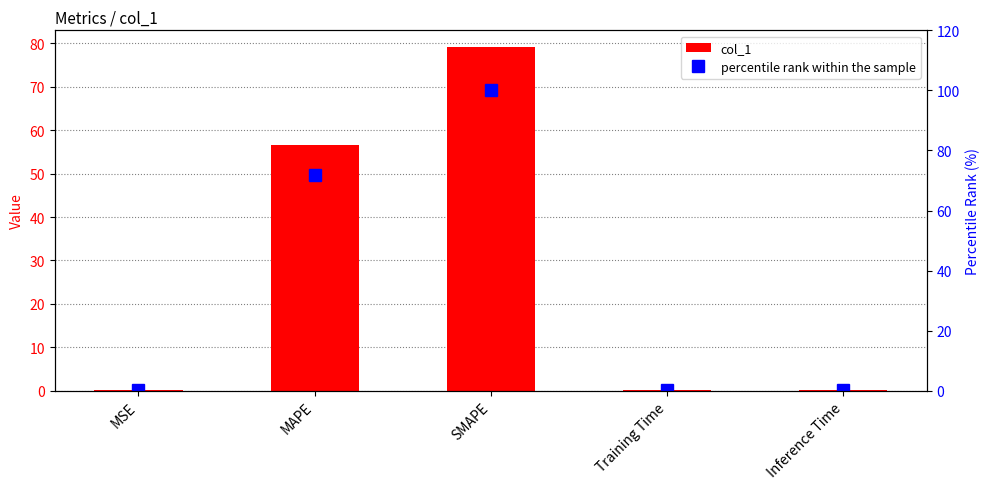

Rank the series at MSE from highest to lowest value.

percentile rank within the sample, col_1